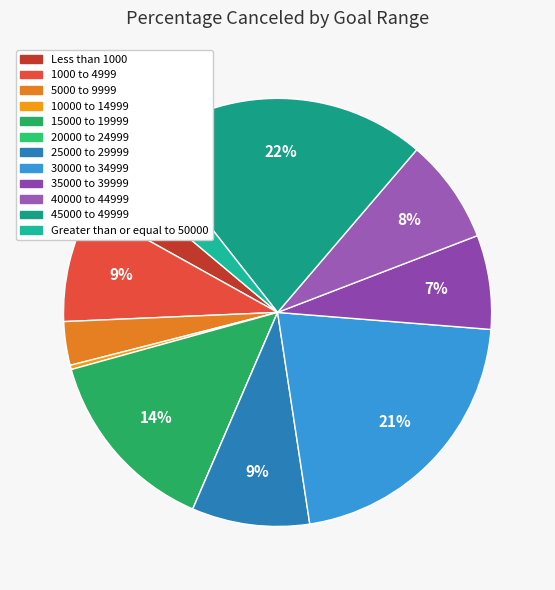

Which category has the biggest portion of the pie?

45000 to 49999